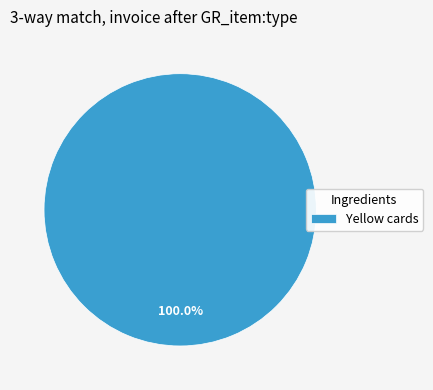

How many slices are in this pie chart?

1